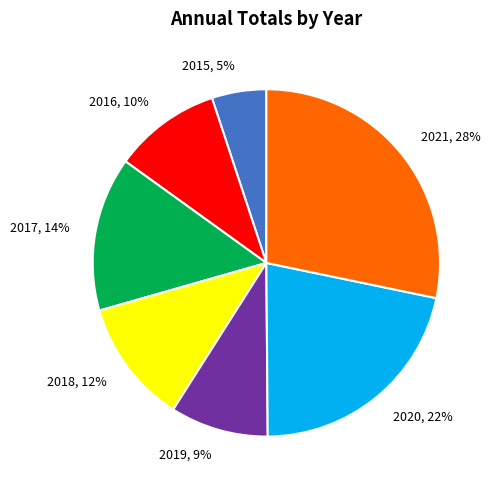

Combined, do 2016, 10% and 2017, 14% account for over 50%?

No